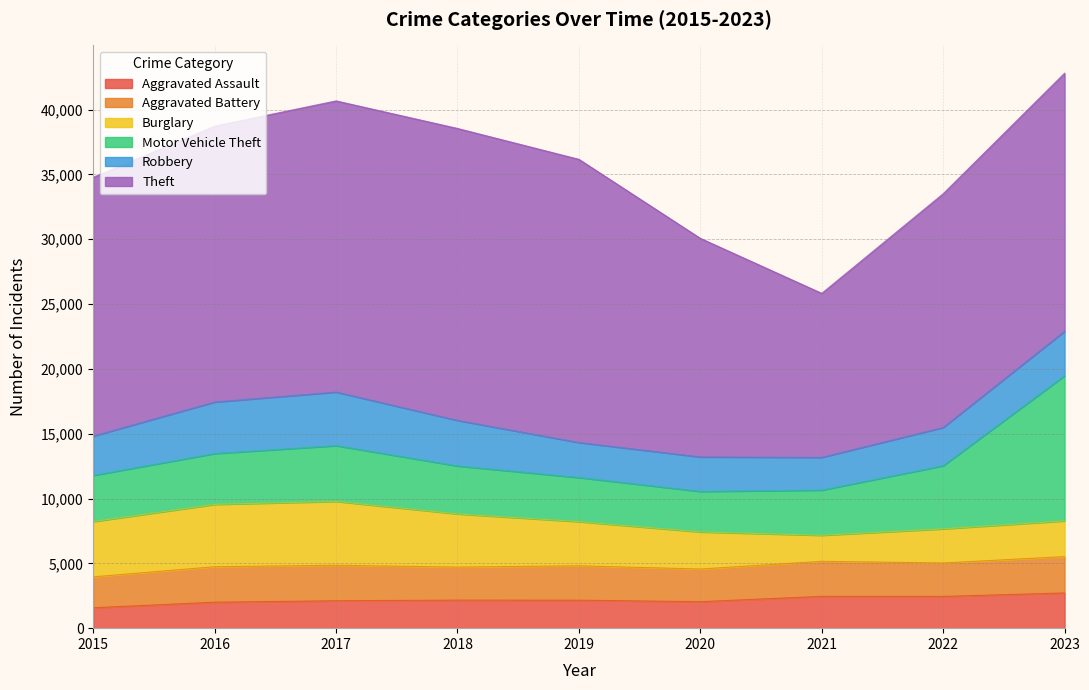

Reading left to right, what are all the values shown in this chart?

Aggravated Assault: 2015=1576	2016=2004	2017=2116	2018=2164	2019=2159	2020=2044	2021=2455	2022=2450	2023=2718
Aggravated Battery: 2015=2383	2016=2737	2017=2738	2018=2548	2019=2653	2020=2519	2021=2702	2022=2580	2023=2803
Burglary: 2015=4263	2016=4809	2017=4925	2018=4104	2019=3408	2020=2861	2021=2009	2022=2633	2023=2754
Motor Vehicle Theft: 2015=3565	2016=3922	2017=4302	2018=3698	2019=3401	2020=3126	2021=3486	2022=4866	2023=11198
Robbery: 2015=3032	2016=3975	2017=4133	2018=3514	2019=2702	2020=2659	2021=2524	2022=2953	2023=3433
Theft: 2015=19962	2016=21286	2017=22461	2018=22522	2019=21844	2020=16864	2021=12653	2022=18031	2023=19907